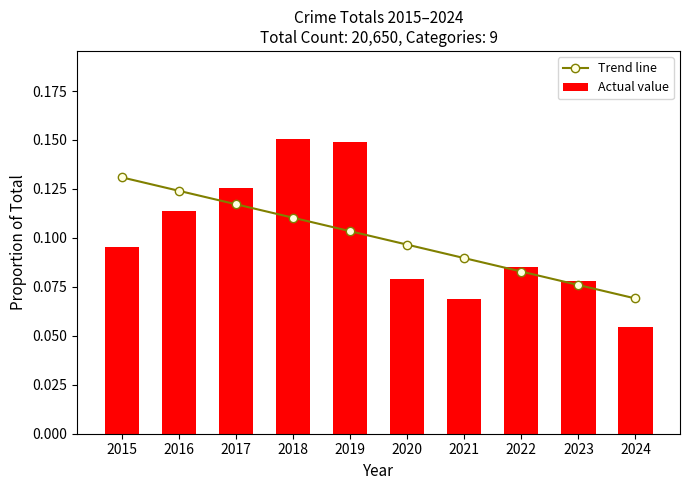

At 2023, list the series in order from smallest to largest.

Trend line, Actual value